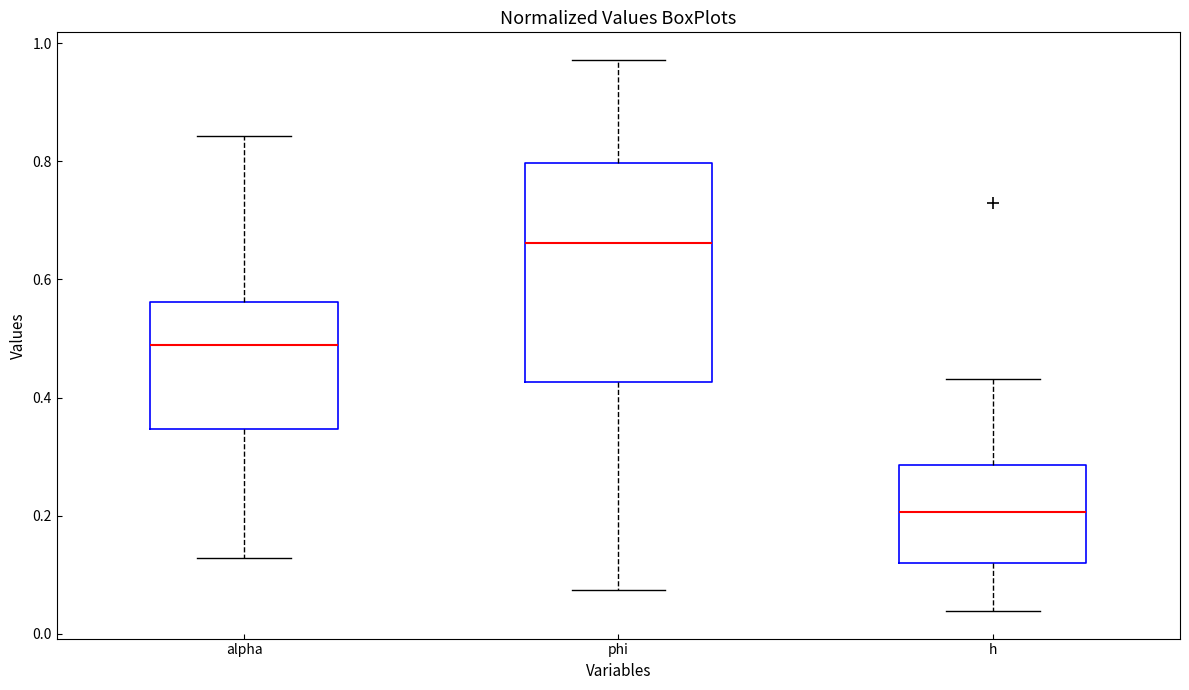

Which box's median line is the highest?

phi